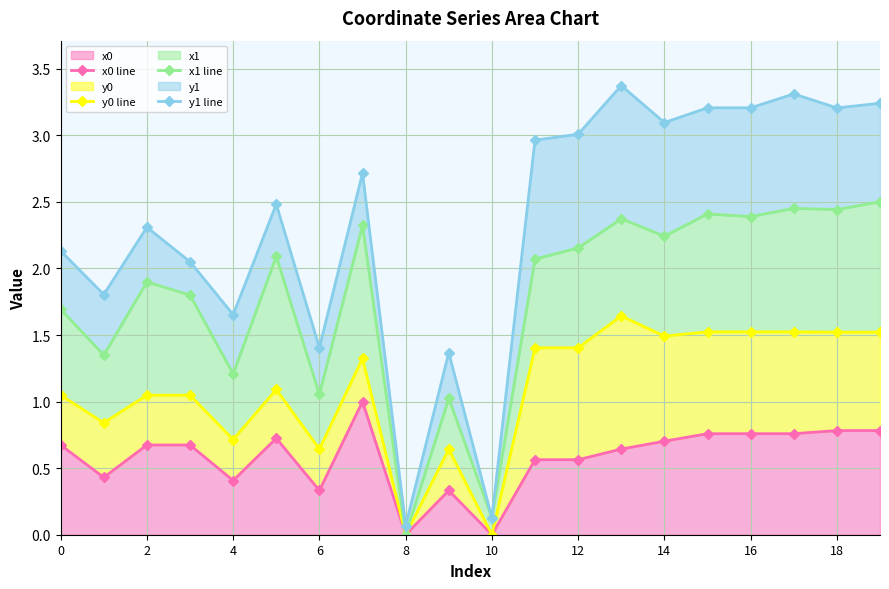

True or false: x0 has a value of 0.7 at 14.

True